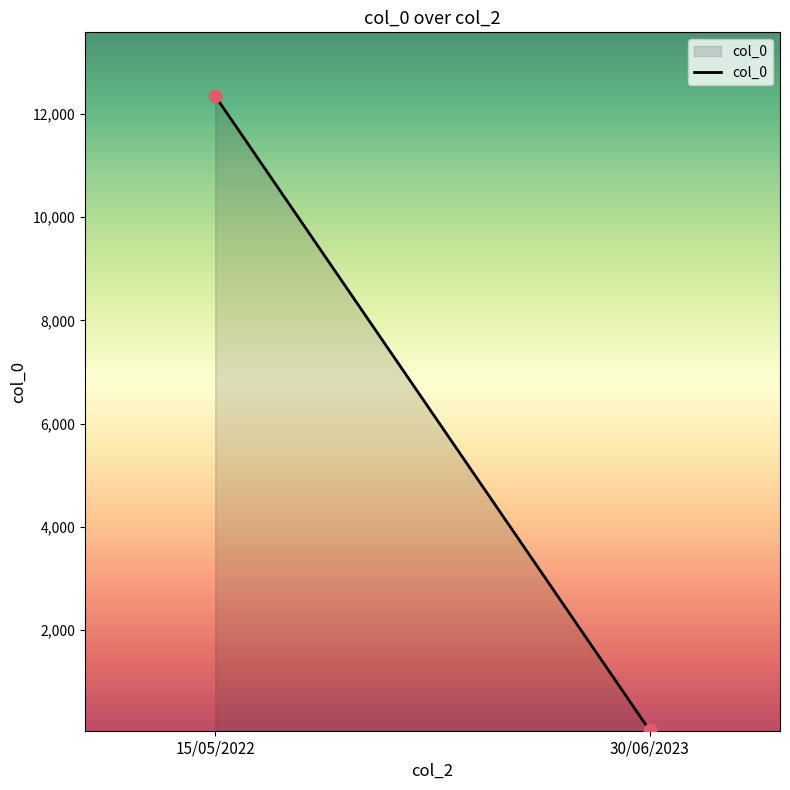

What is the average Y value?

6202